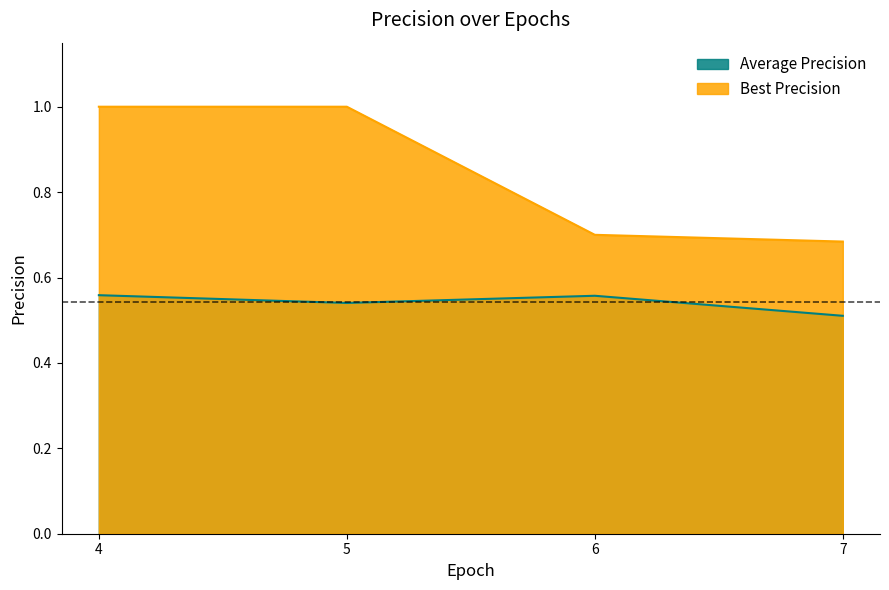

Is the value of Best Precision at 4 greater than the value of Average Precision at 7?

Yes